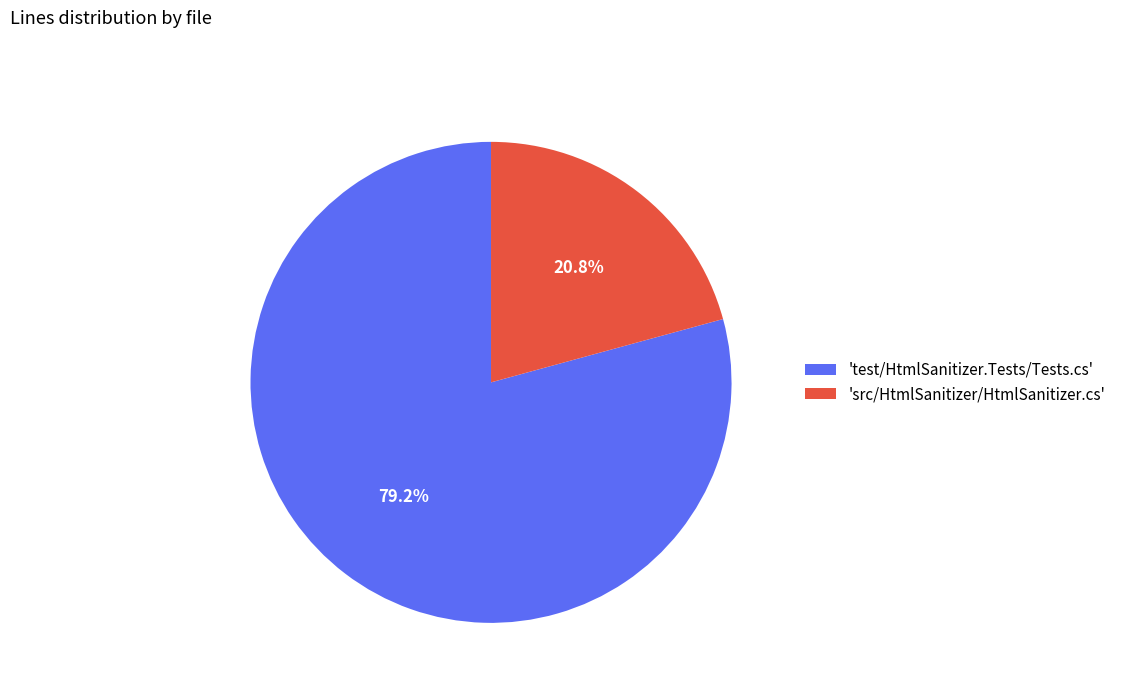

Which slice is the largest?

'test/HtmlSanitizer.Tests/Tests.cs'